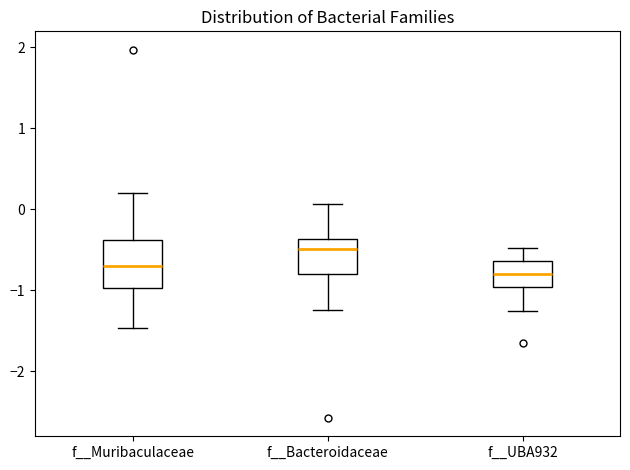

Reading left to right, read every box against the y-axis: the position of its median line, the range the box covers, and the ends of its whiskers. The values are not printed on the chart, so give them approximately, as read against the axis.

f__Muribaculaceae: median -0.7, box -1.0 to -0.4, whiskers -1.5 to 0.2
f__Bacteroidaceae: median -0.5, box -0.8 to -0.4, whiskers -1.2 to 0.1
f__UBA932: median -0.8, box -1.0 to -0.6, whiskers -1.3 to -0.5